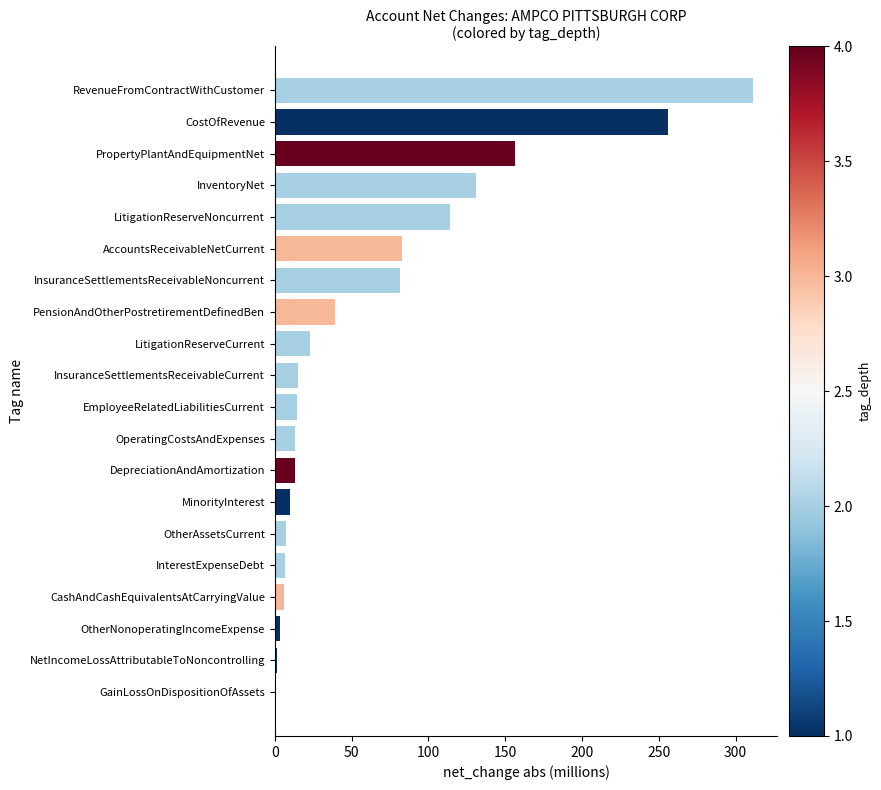

Which category has the highest value across all series?

RevenueFromContractWithCustomer